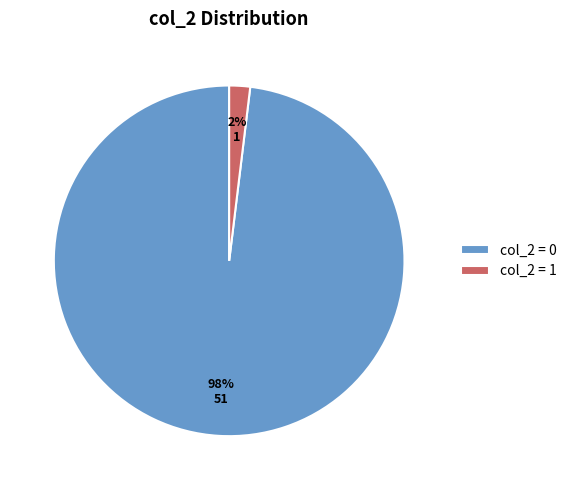

True or false: col_2 = 1 accounts for 2% of the total.

True